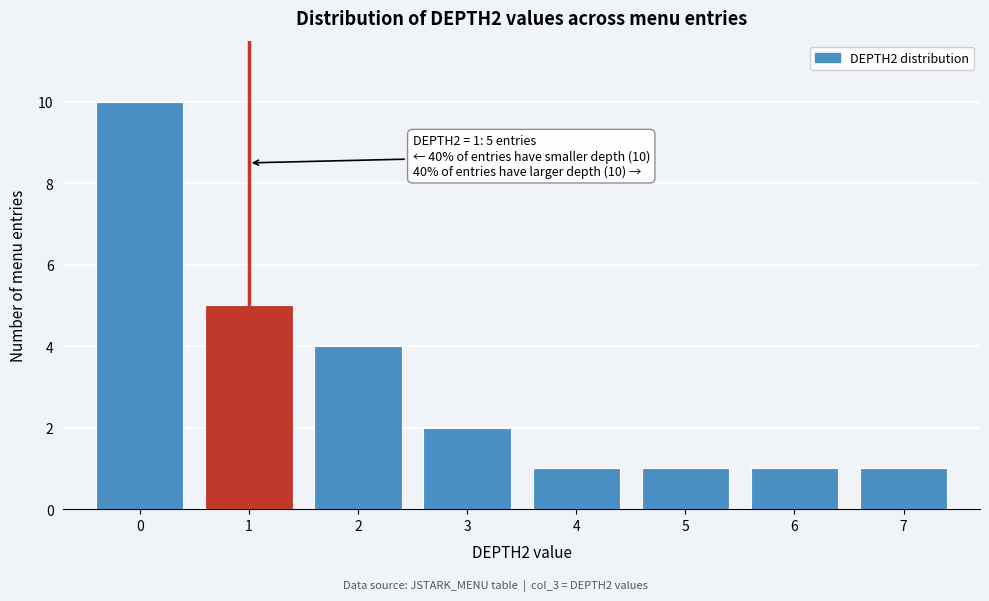

Reading left to right, extract all data points from this chart.

0=10	1=5	2=4	3=2	4=1	5=1	6=1	7=1